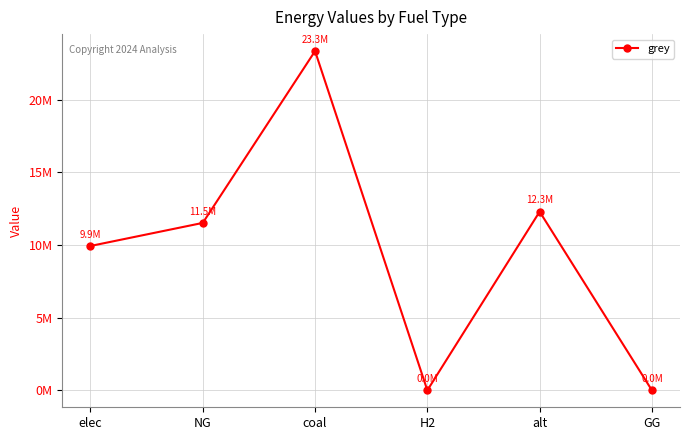

Reading left to right, list all the values displayed in this chart.

elec=9928235.0	NG=11514734.4	coal=23333392.0	H2=0.0	alt=12288253.3	GG=0.0